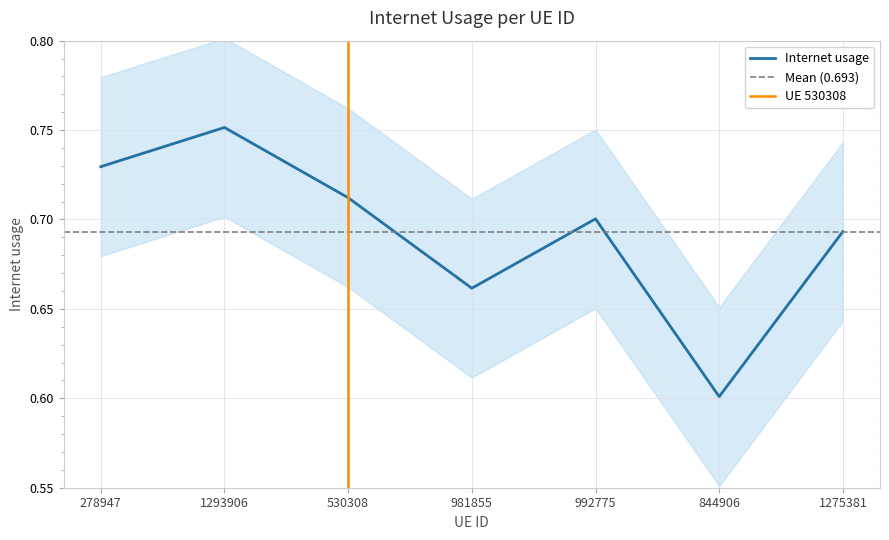

True or false: the data shows 0.3 at 844906.

False